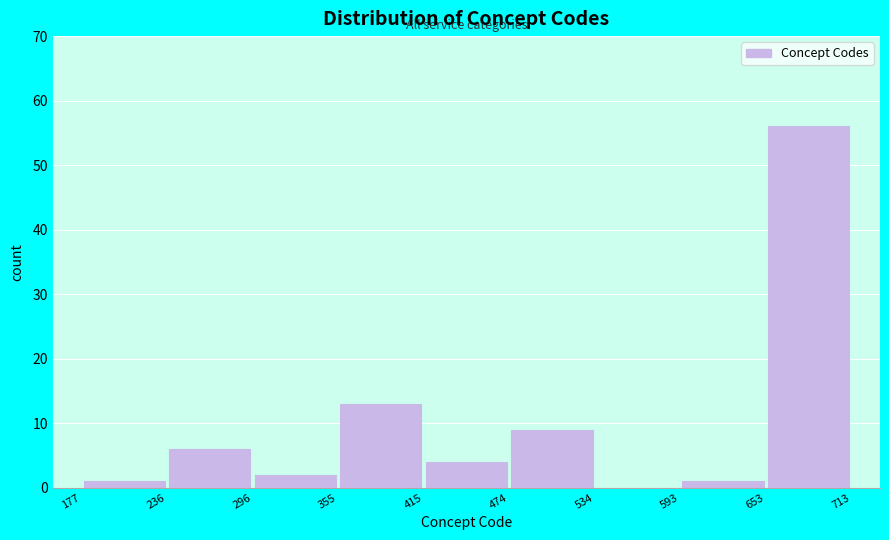

Reading left to right, transcribe this chart: for each bar, give the range it covers on the x-axis and its height. The values are not printed on the chart, so give them approximately, as read against the axis.

177 to 236: 1
236 to 296: 6
296 to 355: 2
355 to 415: 13
415 to 474: 4
474 to 534: 9
534 to 593: 0
593 to 653: 1
653 to 713: 56